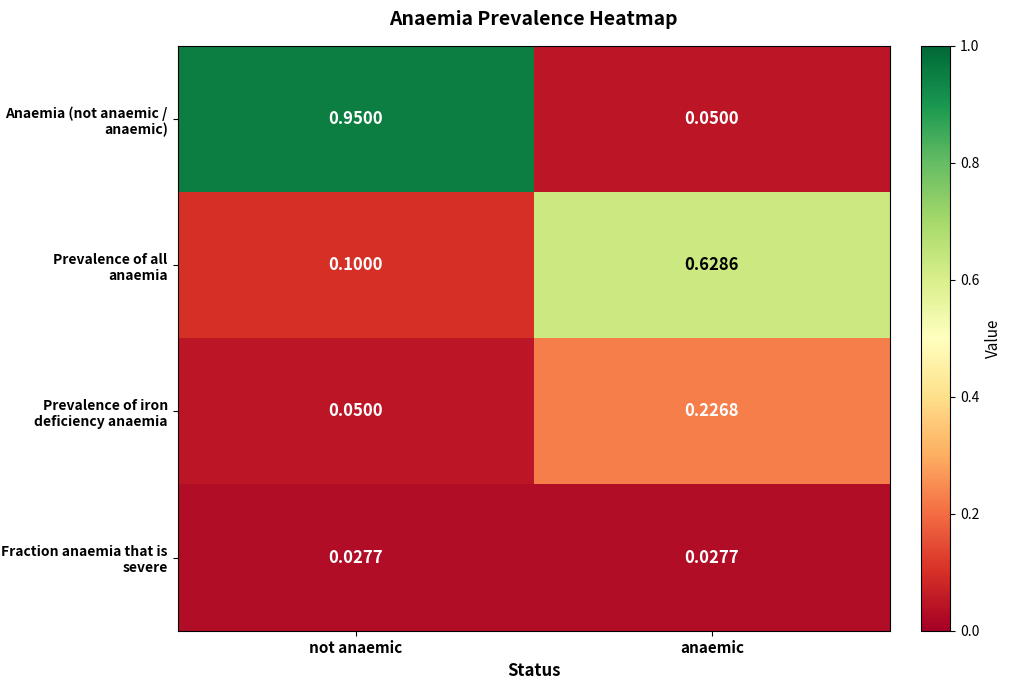

List the series in order of their overall mean, lowest first.

Fraction anaemia that is severe, Prevalence of iron deficiency anaemia, Prevalence of all anaemia, Anaemia (not anaemic / anaemic)